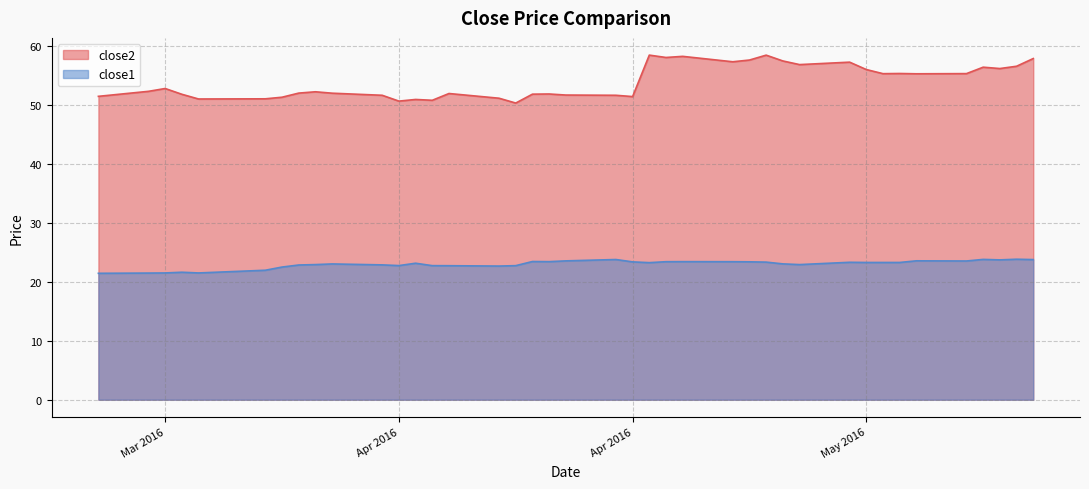

What is the value of the close1 point at the 13th from the left?

23.2